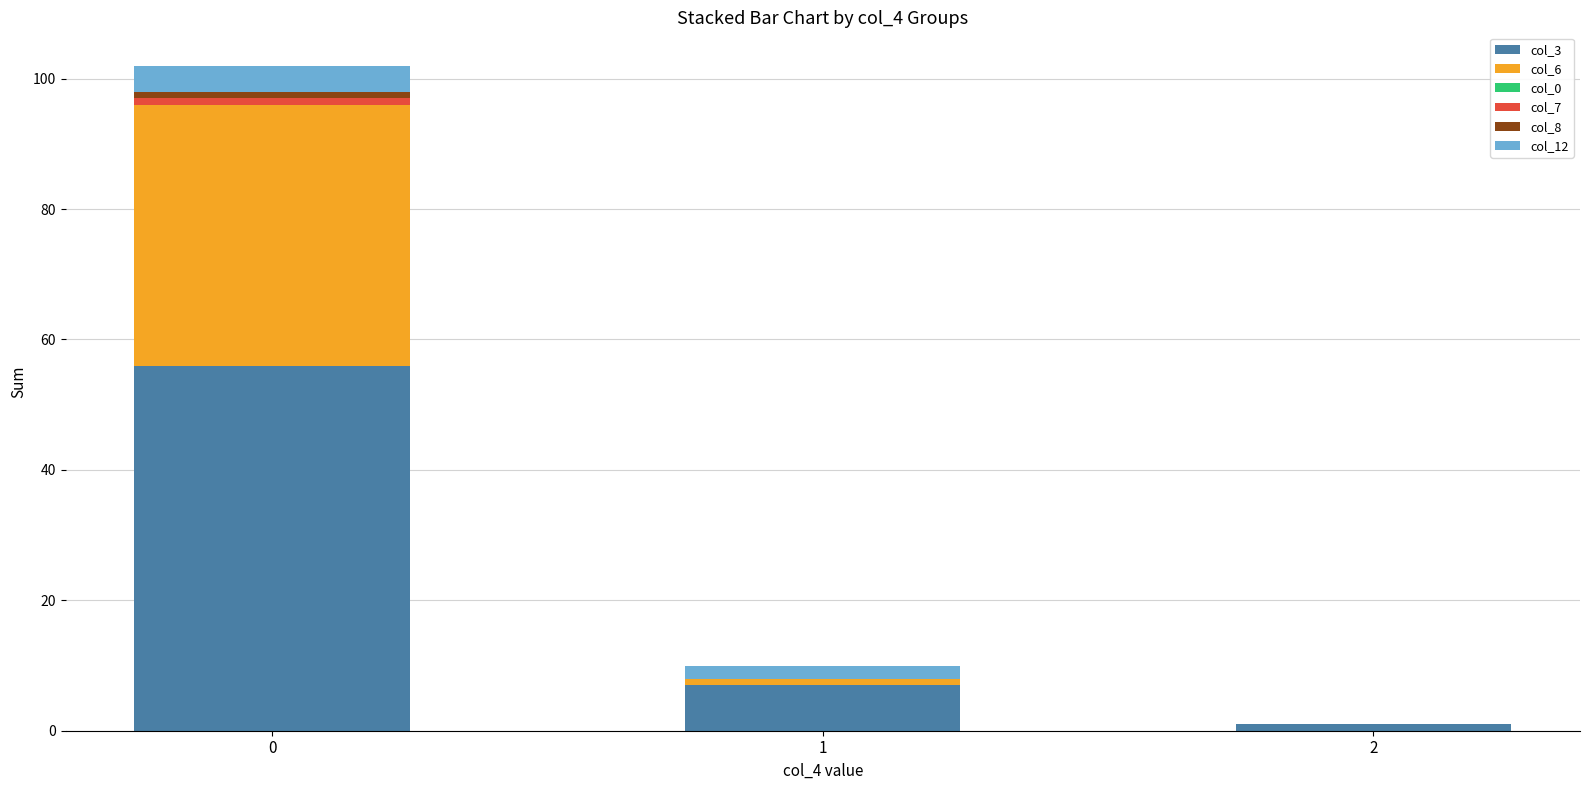

Which series has the largest range (max minus min)?

col_3